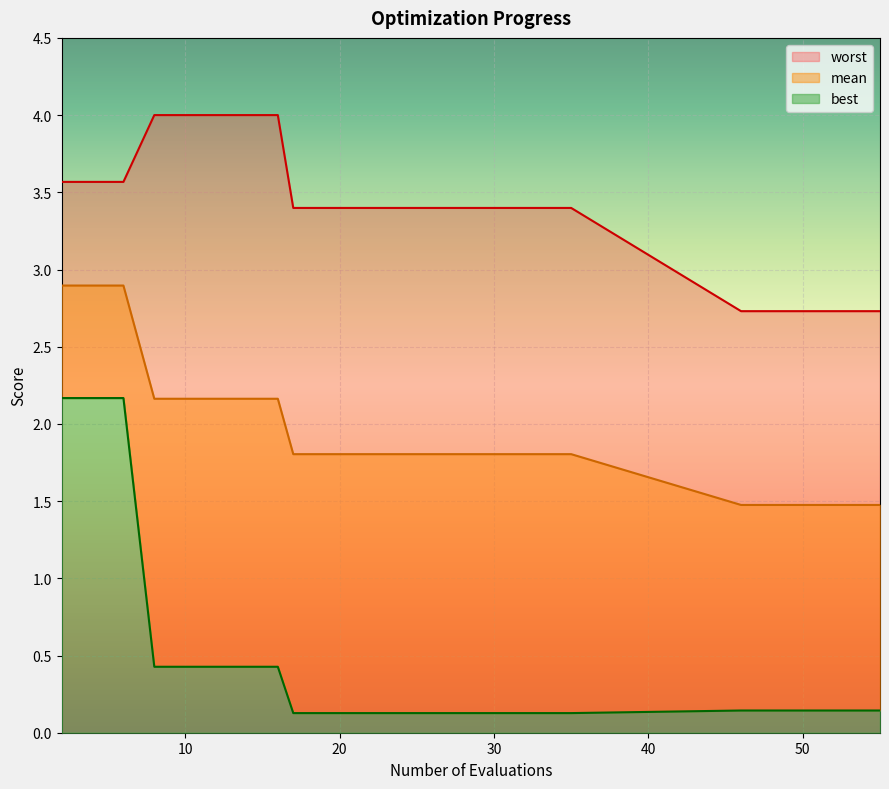

Reading left to right, transcribe all the data shown in this chart.

mean: 2=2.9	4=2.9	6=2.9	8=2.2	10=2.2	12=2.2	14=2.2	16=2.2	17=1.8	19=1.8	21=1.8	23=1.8	24=1.8	26=1.8	28=1.8	30=1.8	32=1.8	34=1.8	35=1.8	46=1.5	48=1.5	50=1.5	52=1.5	53=1.5	55=1.5
best: 2=2.2	4=2.2	6=2.2	8=0.4	10=0.4	12=0.4	14=0.4	16=0.4	17=0.1	19=0.1	21=0.1	23=0.1	24=0.1	26=0.1	28=0.1	30=0.1	32=0.1	34=0.1	35=0.1	46=0.1	48=0.1	50=0.1	52=0.1	53=0.1	55=0.1
worst: 2=3.6	4=3.6	6=3.6	8=4.0	10=4.0	12=4.0	14=4.0	16=4.0	17=3.4	19=3.4	21=3.4	23=3.4	24=3.4	26=3.4	28=3.4	30=3.4	32=3.4	34=3.4	35=3.4	46=2.7	48=2.7	50=2.7	52=2.7	53=2.7	55=2.7